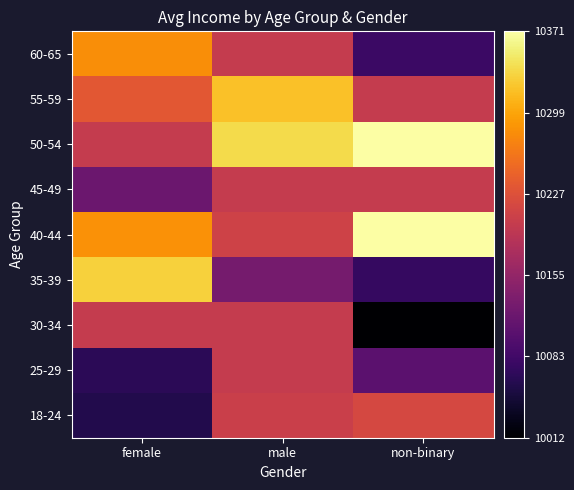

What is the spread (max minus min) of values at male?

208.5